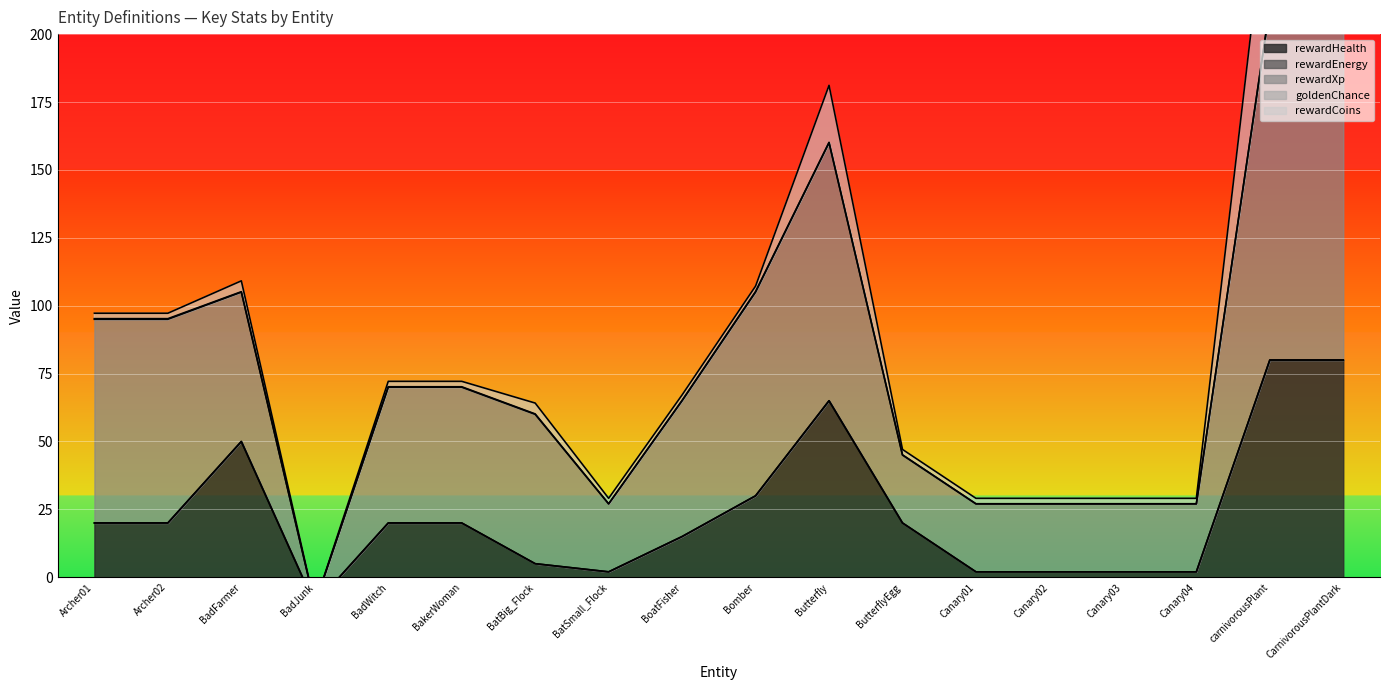

Is the value of rewardCoins at CarnivorousPlantDark greater than the value of rewardEnergy at CarnivorousPlantDark?

Yes